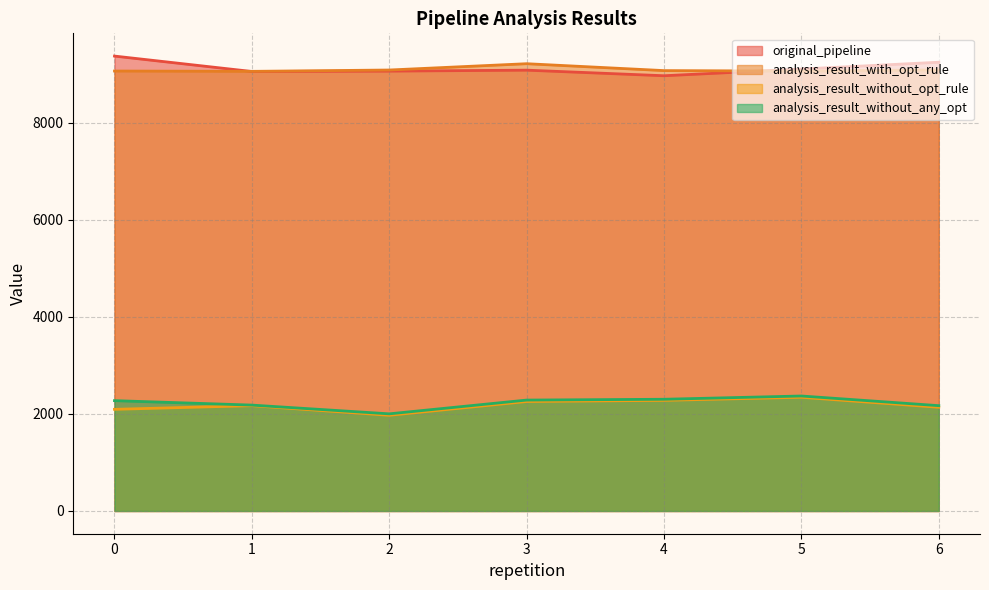

Which series changed the most between 2 and 3?

analysis_result_without_opt_rule